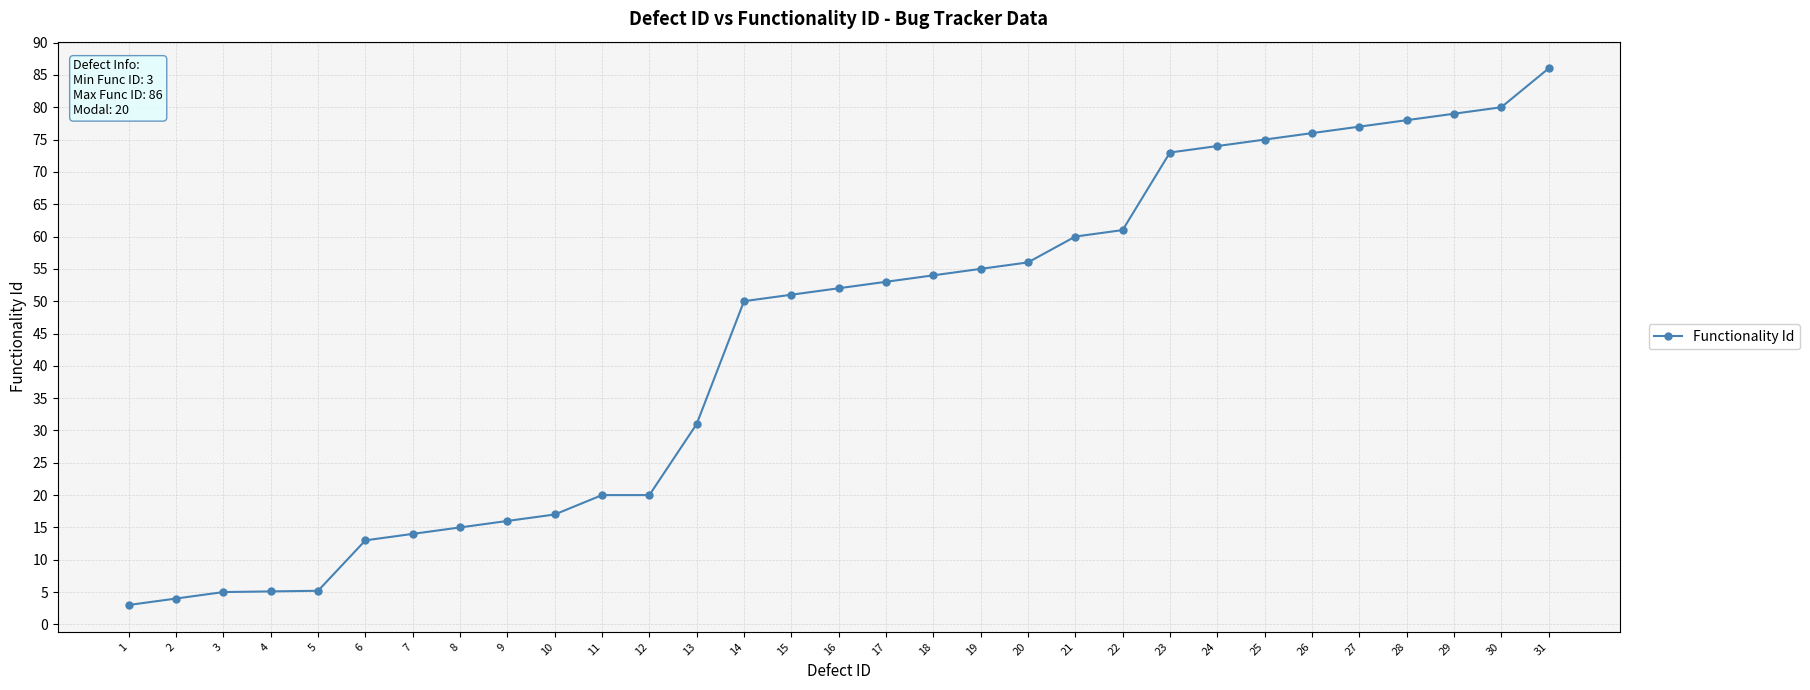

Is it true that the value at 5 is 8.8?

False